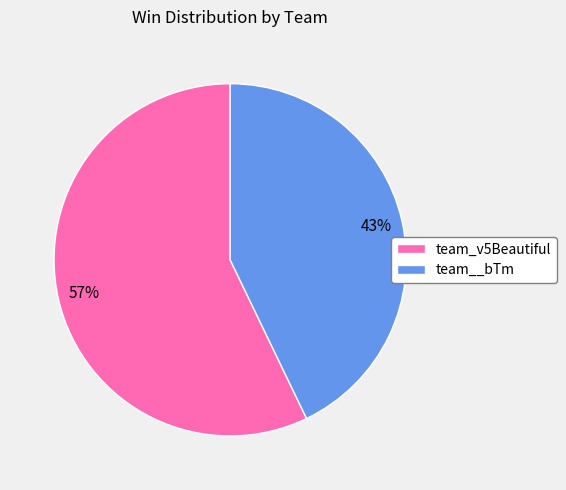

What is the ratio of the value at team_v5Beautiful to the value at team__bTm?

1.3